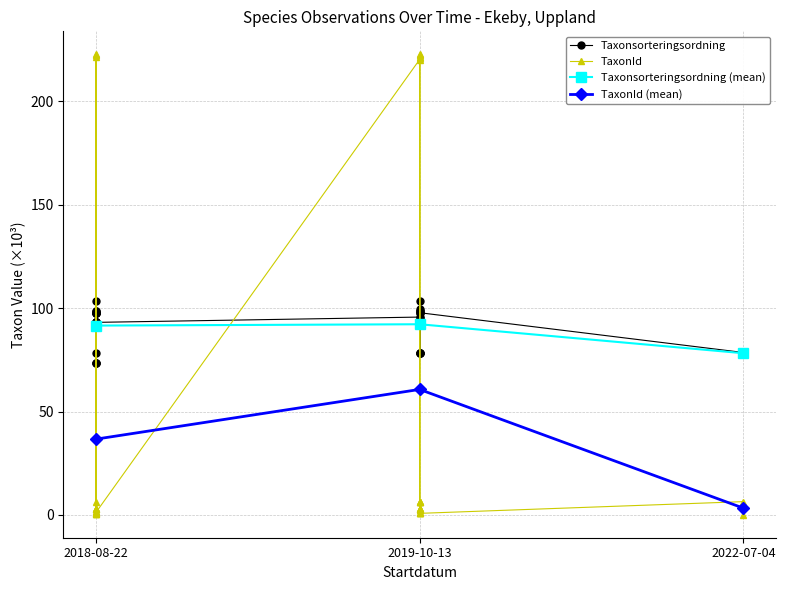

Where do TaxonId and Taxonsorteringsordning first cross each other?

2018-08-22 and 2018-08-22